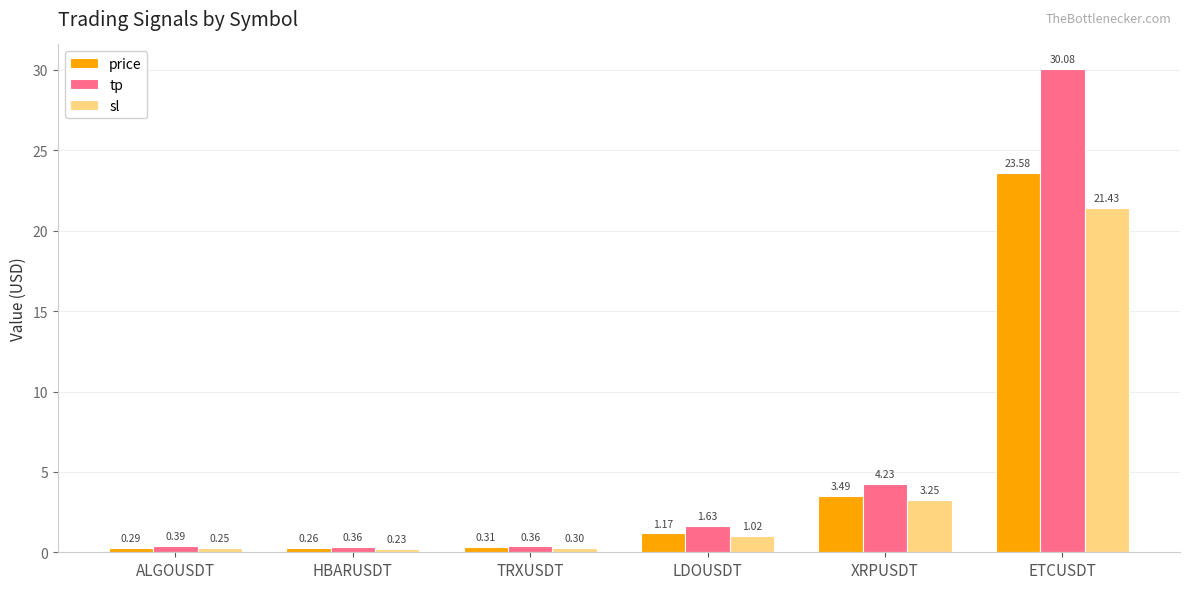

What is the difference between the highest and lowest values at HBARUSDT?

0.1